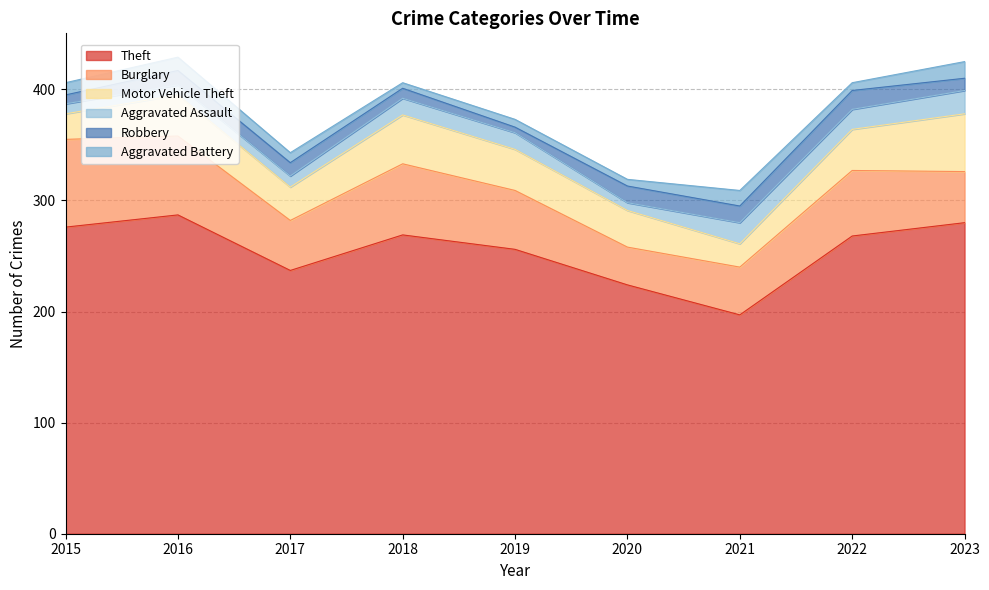

What is the total value across all series at 2015?

406